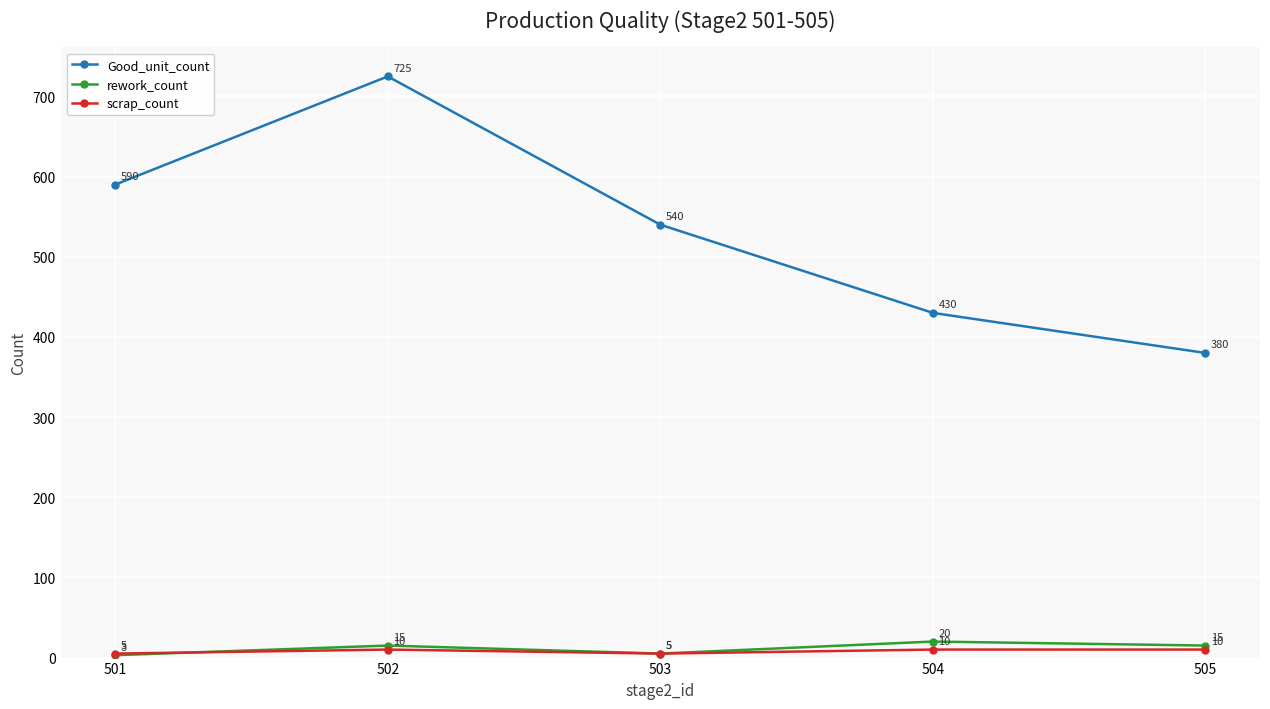

At which label does rework_count reach its minimum?

501